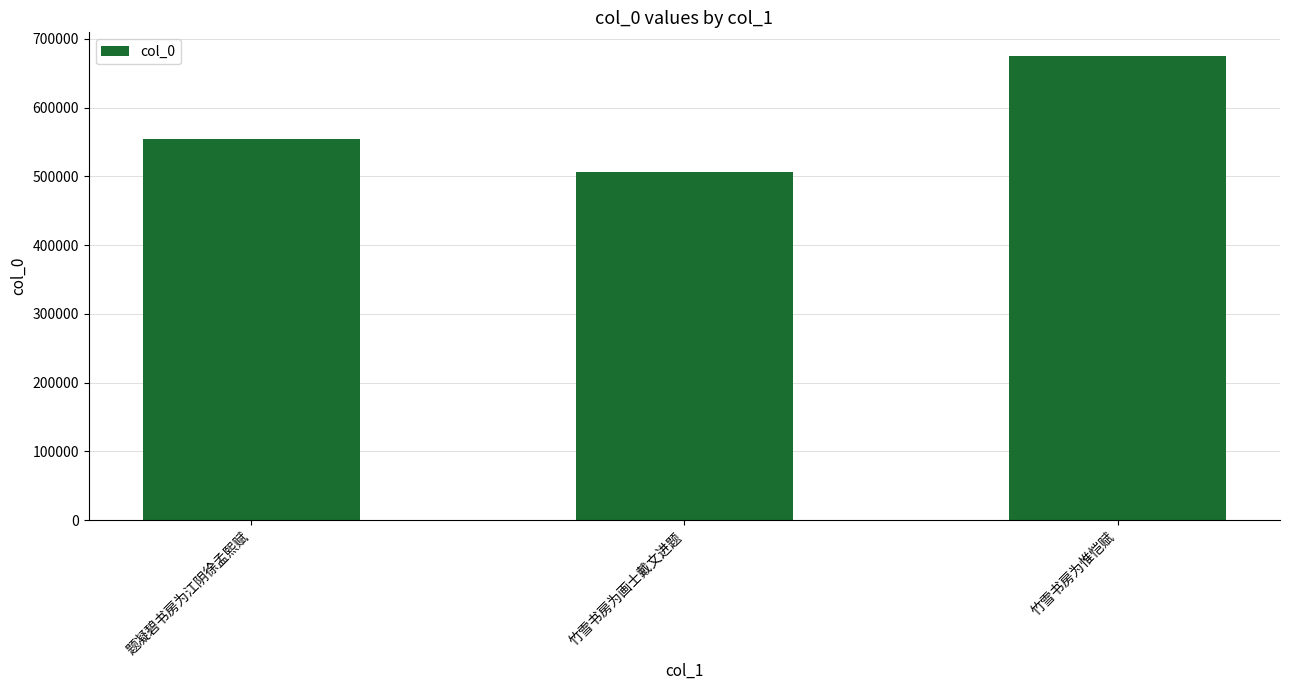

What is the value of the 3rd bar from the left?

675859